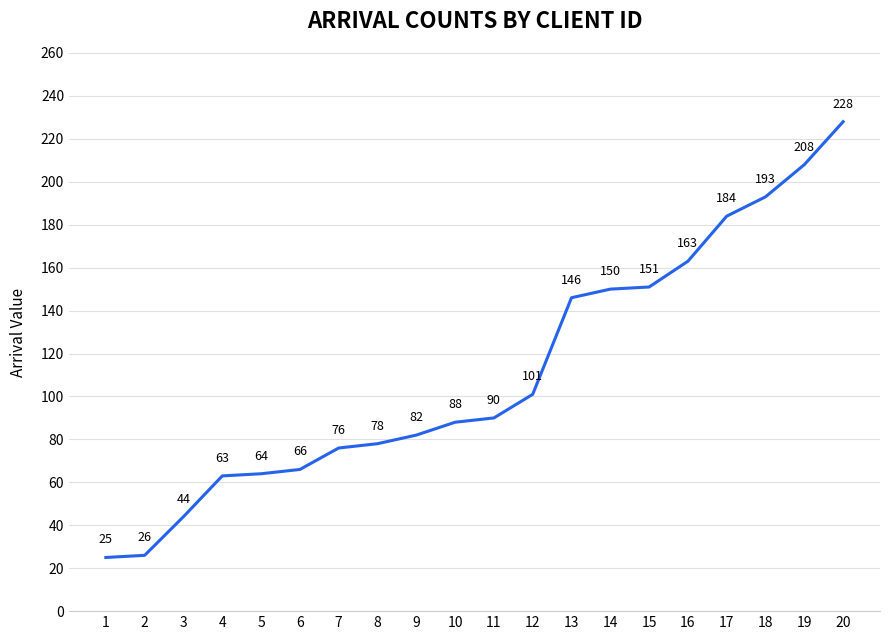

Which category has the lowest value across all series?

1